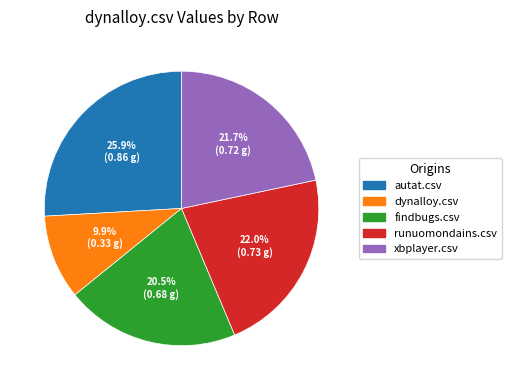

Does findbugs.csv represent more than half of the total?

No